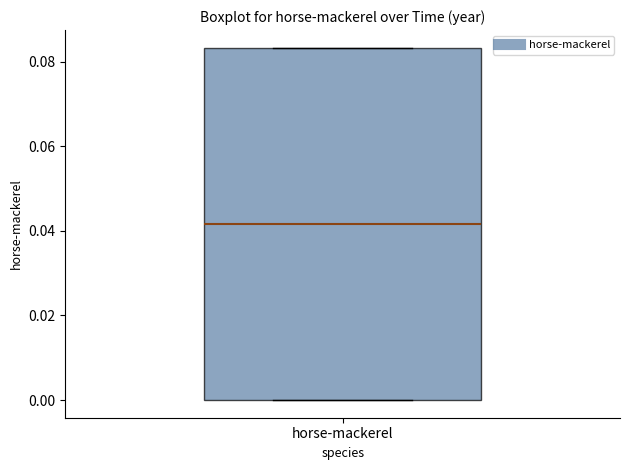

Where does the median line of the box for horse-mackerel sit on the y-axis? The values are not printed on the chart, so give them approximately, as read against the axis.

0.042